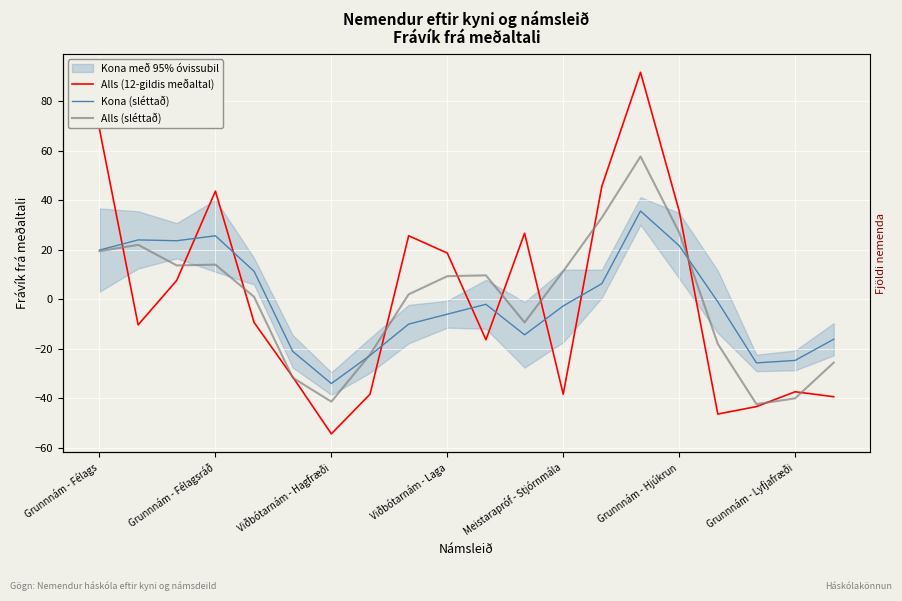

Is it true that Alls (sléttað) equals 1.8 at Meistarapróf - Stjórnmála?

False